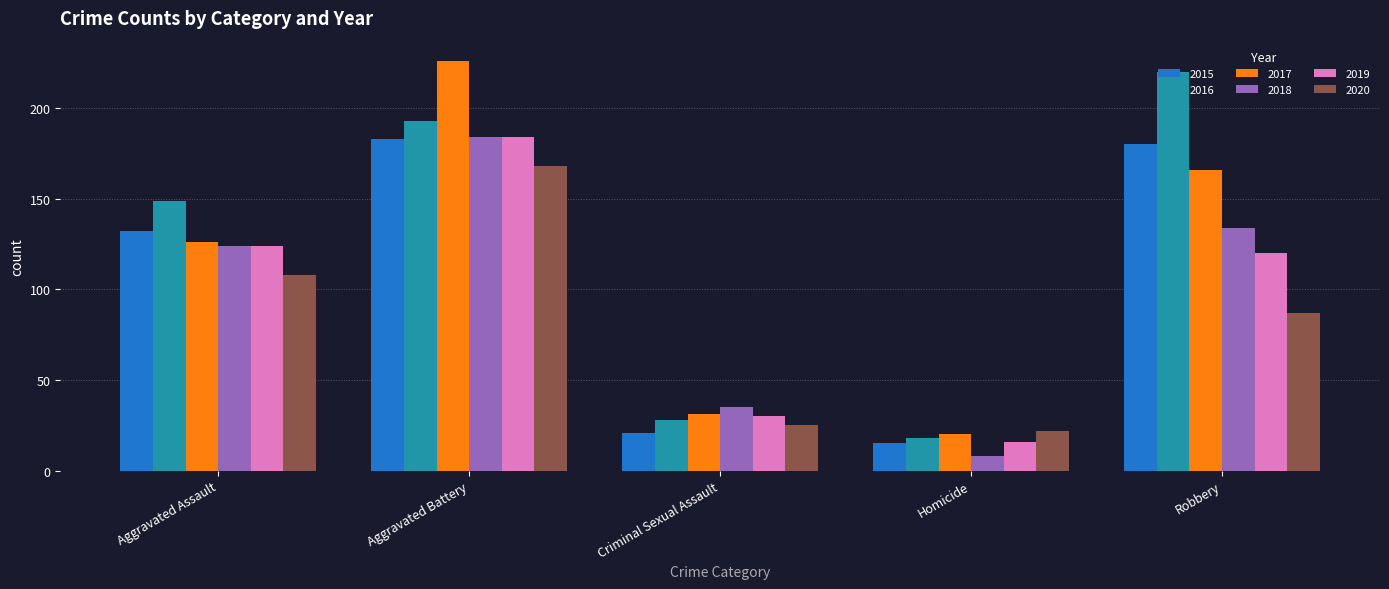

What position from the left is Criminal Sexual Assault?

3